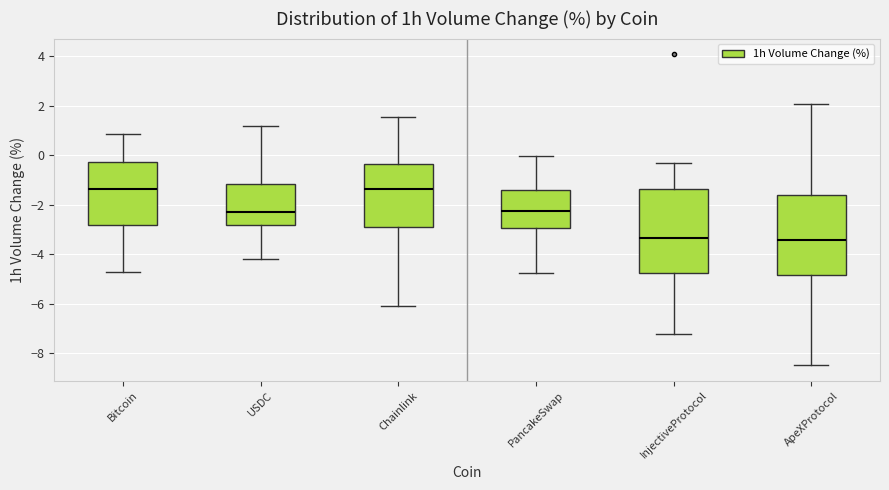

Reading left to right, read every box against the y-axis: the position of its median line, the range the box covers, and the ends of its whiskers. The values are not printed on the chart, so give them approximately, as read against the axis.

Bitcoin: median -1.4, box -2.8 to -0.2, whiskers -4.8 to 0.8
USDC: median -2.4, box -2.8 to -1.2, whiskers -4.2 to 1.2
Chainlink: median -1.4, box -3.0 to -0.4, whiskers -6.0 to 1.6
PancakeSwap: median -2.2, box -3.0 to -1.4, whiskers -4.8 to 0.0
InjectiveProtocol: median -3.4, box -4.8 to -1.4, whiskers -7.2 to -0.4
ApeXProtocol: median -3.4, box -4.8 to -1.6, whiskers -8.4 to 2.0